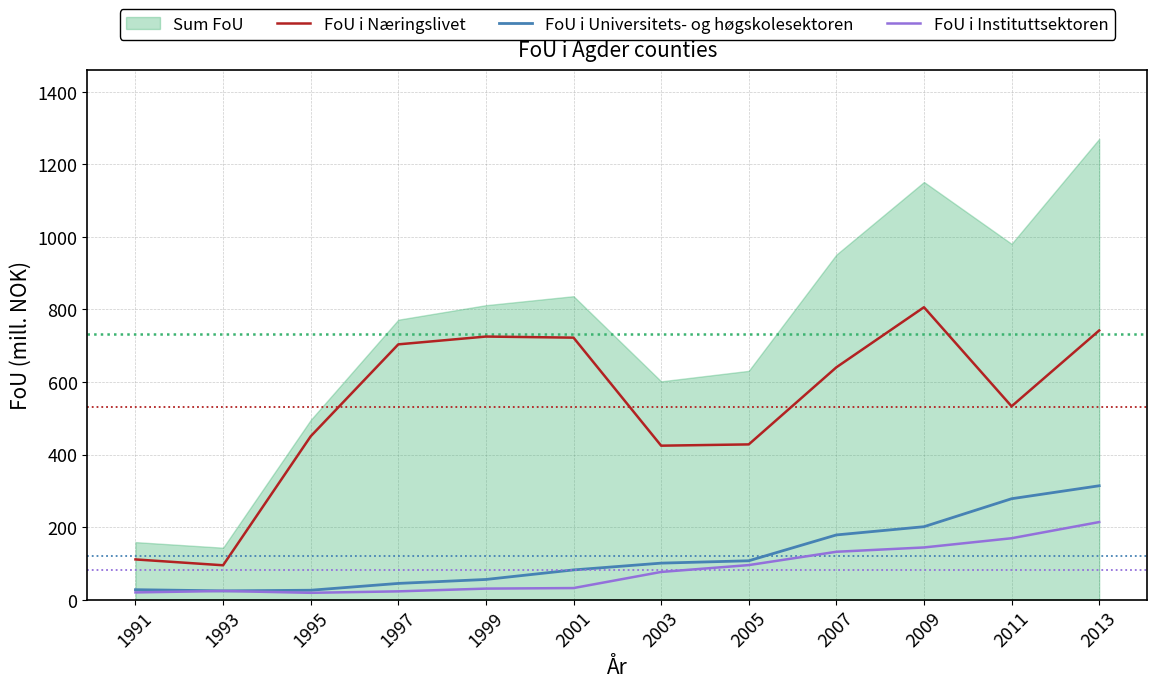

The FoU i Instituttsektoren series shows 24.0 at 1993. True or false?

True